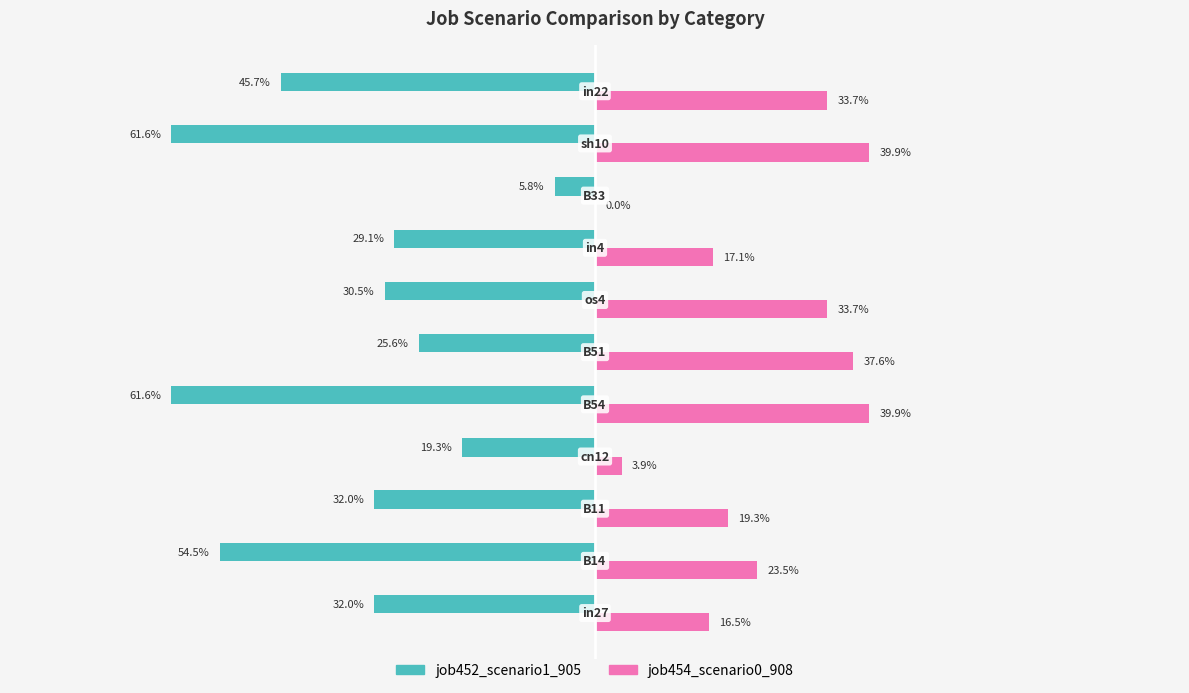

Which series has the largest total across all categories?

job454_scenario0_908